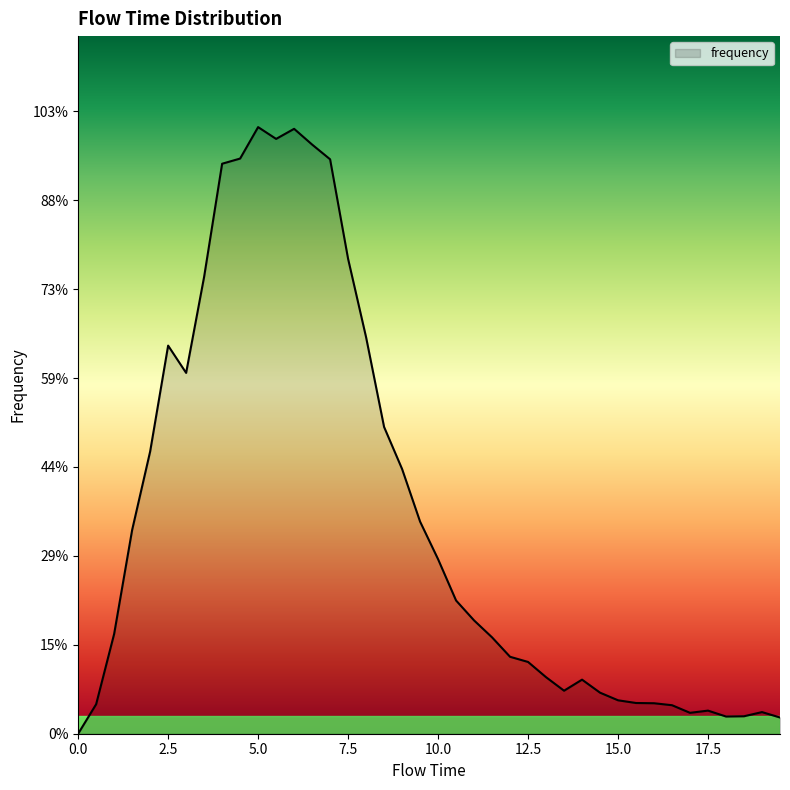

What is the difference between the maximum and minimum values?

0.1